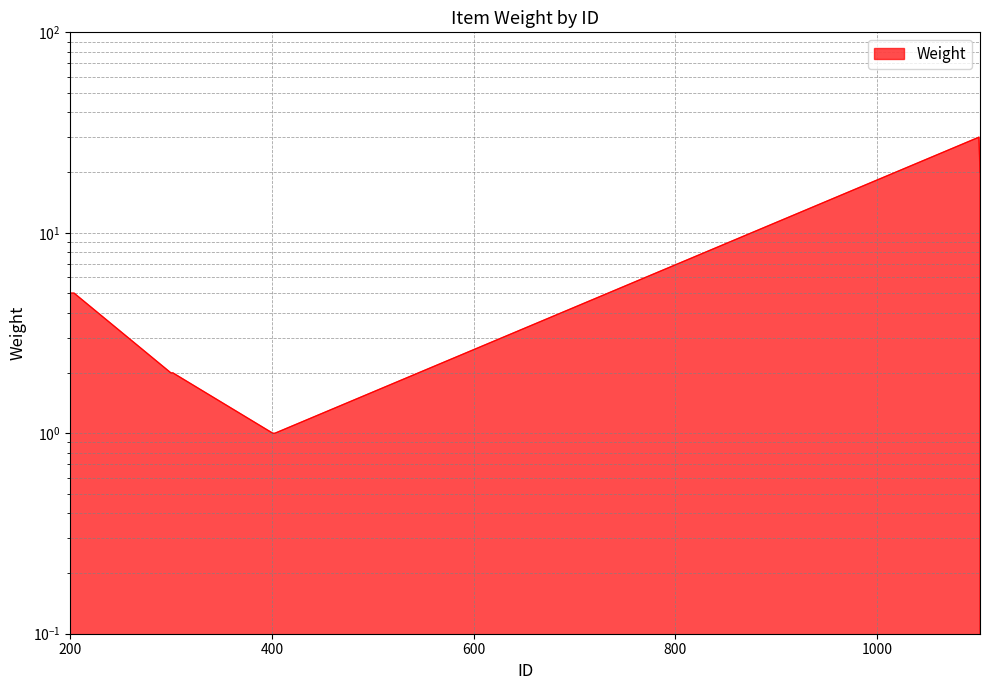

What is the difference between the maximum and minimum values?

29